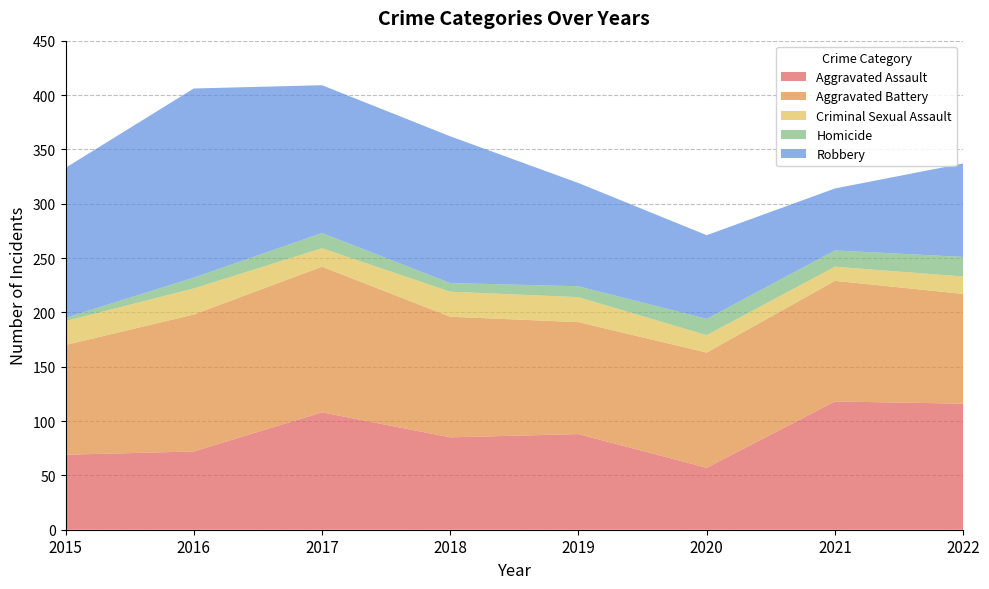

Reading left to right, transcribe all the data shown in this chart.

Aggravated Assault: 69	72	108	85	88	57	118	116
Aggravated Battery: 101	126	134	111	103	106	111	101
Criminal Sexual Assault: 22	24	17	23	23	16	13	16
Homicide: 3	10	14	8	10	15	15	18
Robbery: 138	174	136	135	95	77	57	86